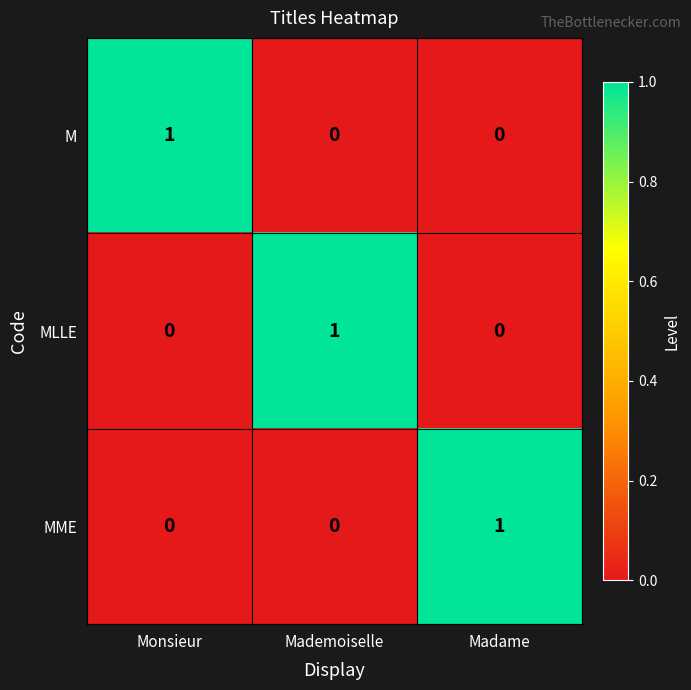

The M series shows 1 at Madame. True or false?

False